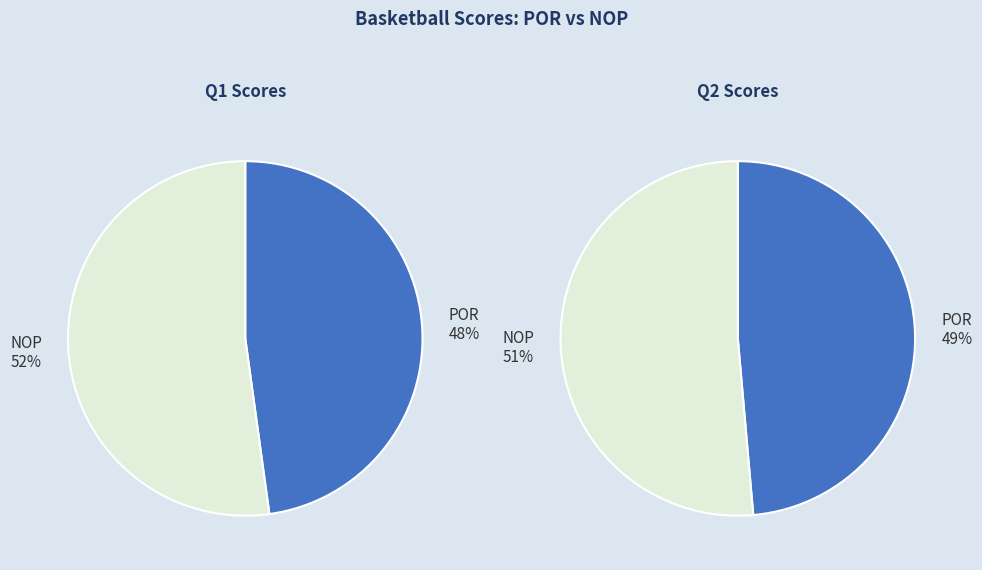

Is the sum of NOP and POR greater than half?

Yes